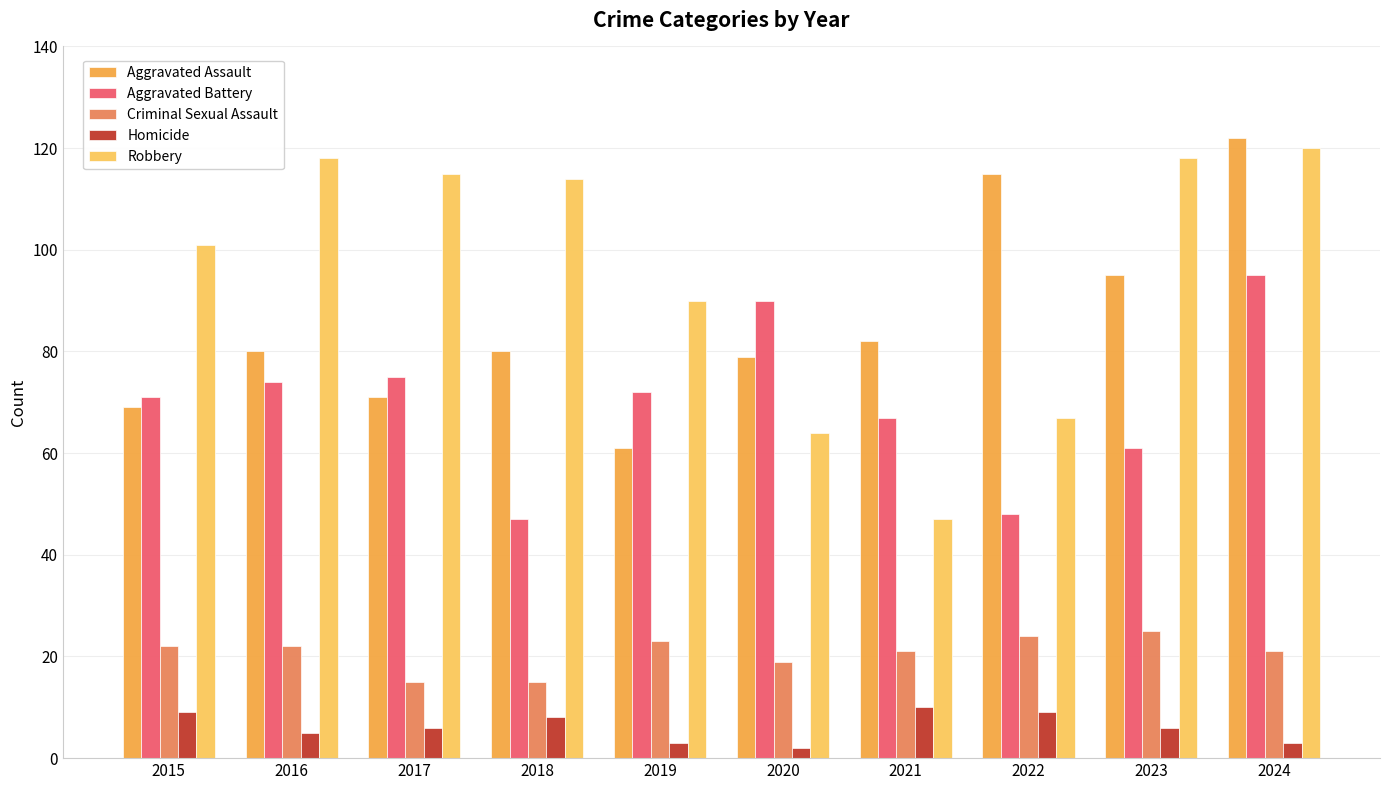

What is the maximum value for Aggravated Battery?

95